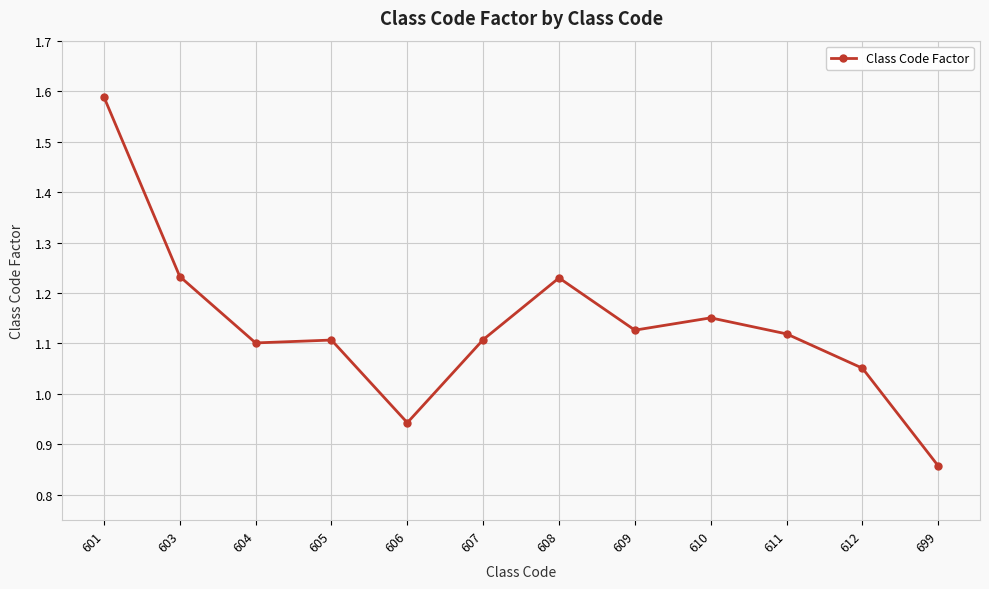

Which category has the highest value across all series?

601